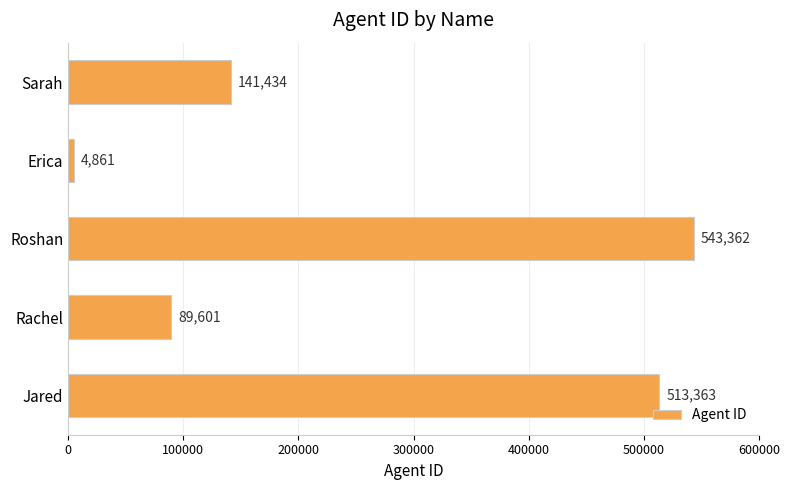

List the labels in order of value, smallest first.

Erica, Rachel, Sarah, Jared, Roshan